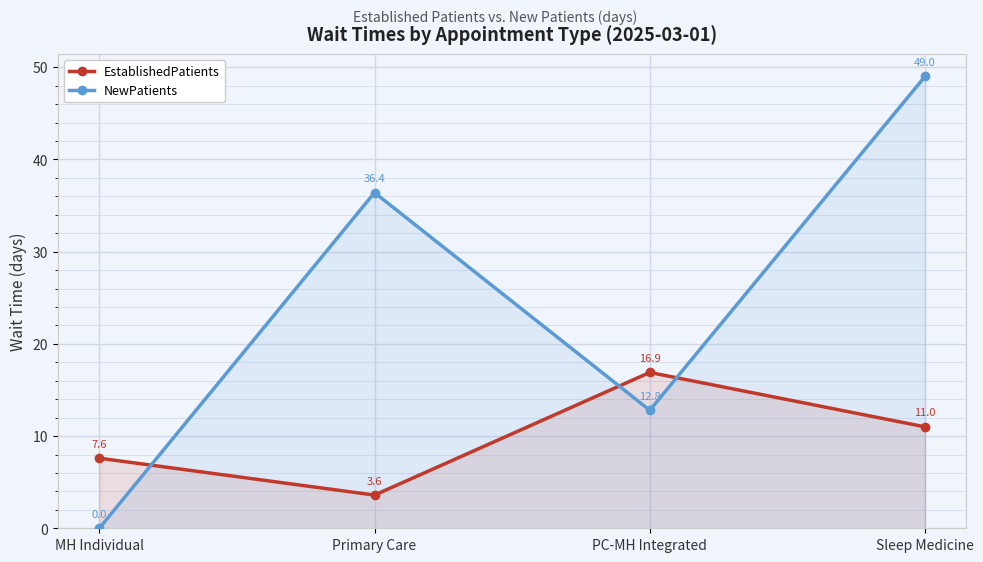

What is the label of the 2nd point from the right?

PC-MH Integrated